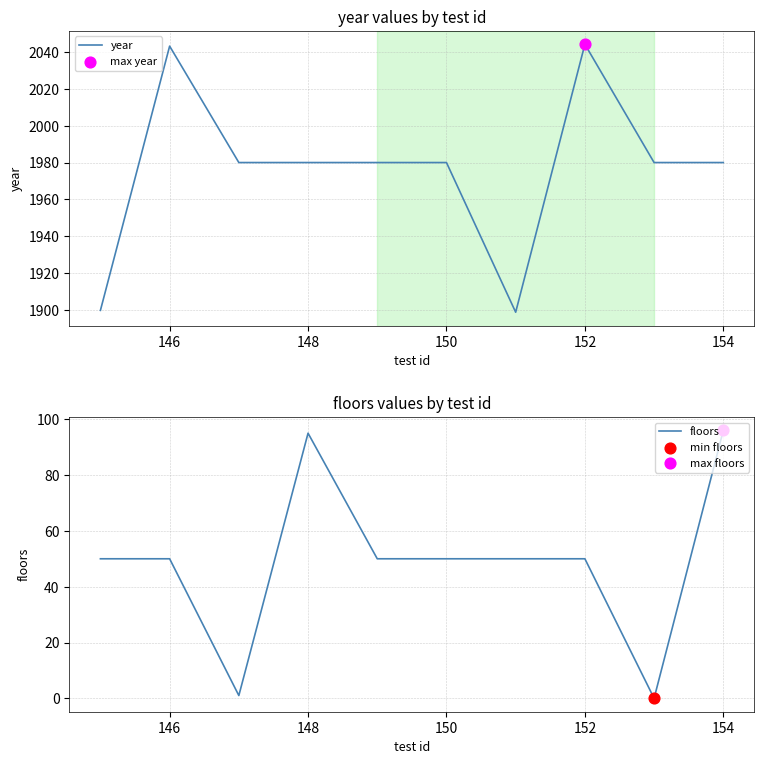

Which series has the largest Y range (max minus min)?

year